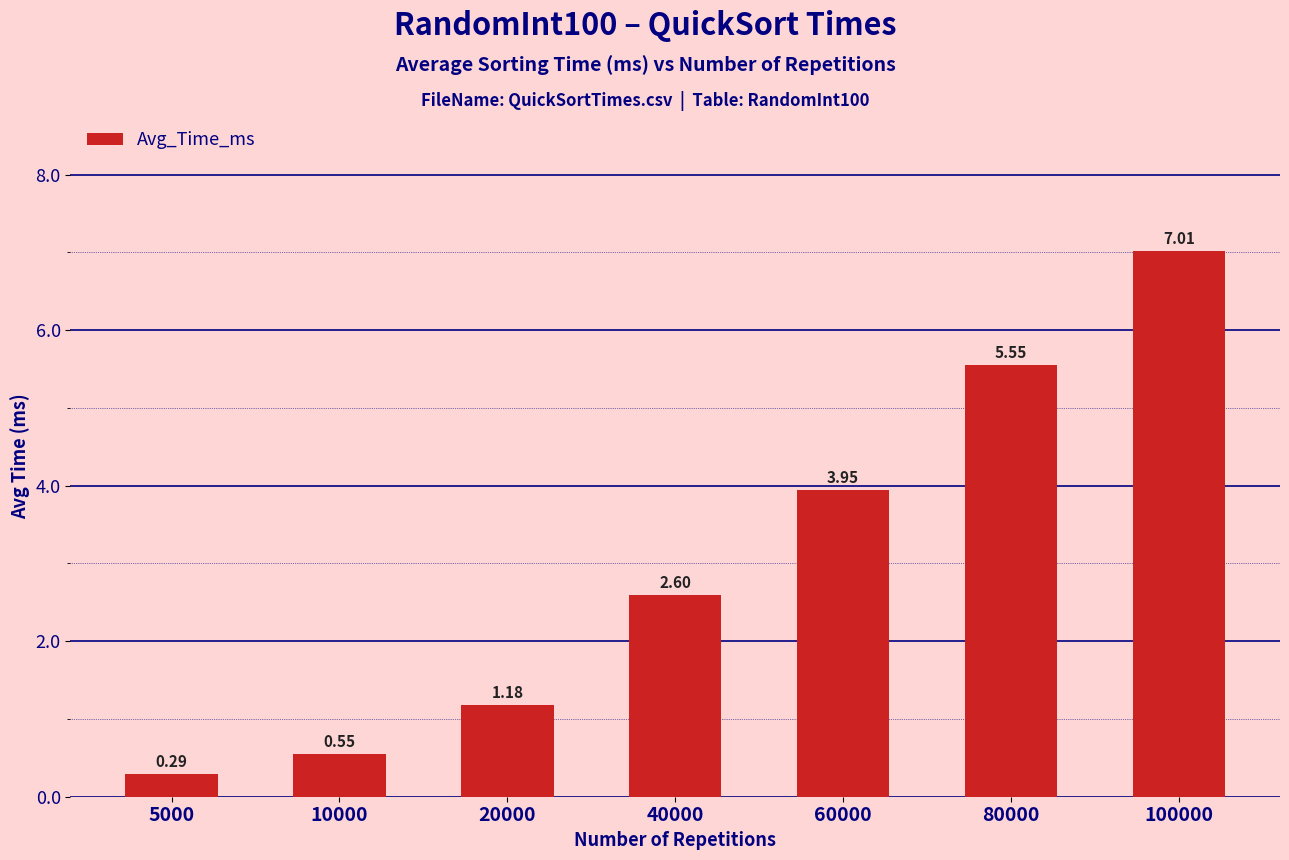

Where is the data nearest to the value 3?

40000